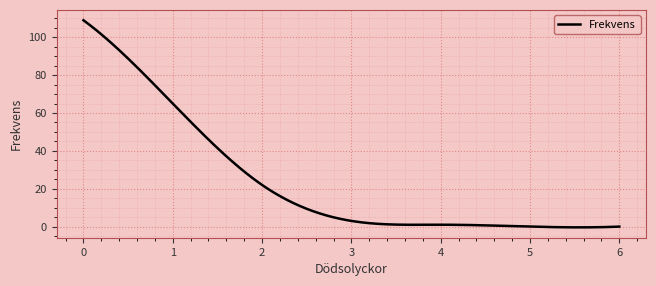

What is the greatest value displayed?

109.0